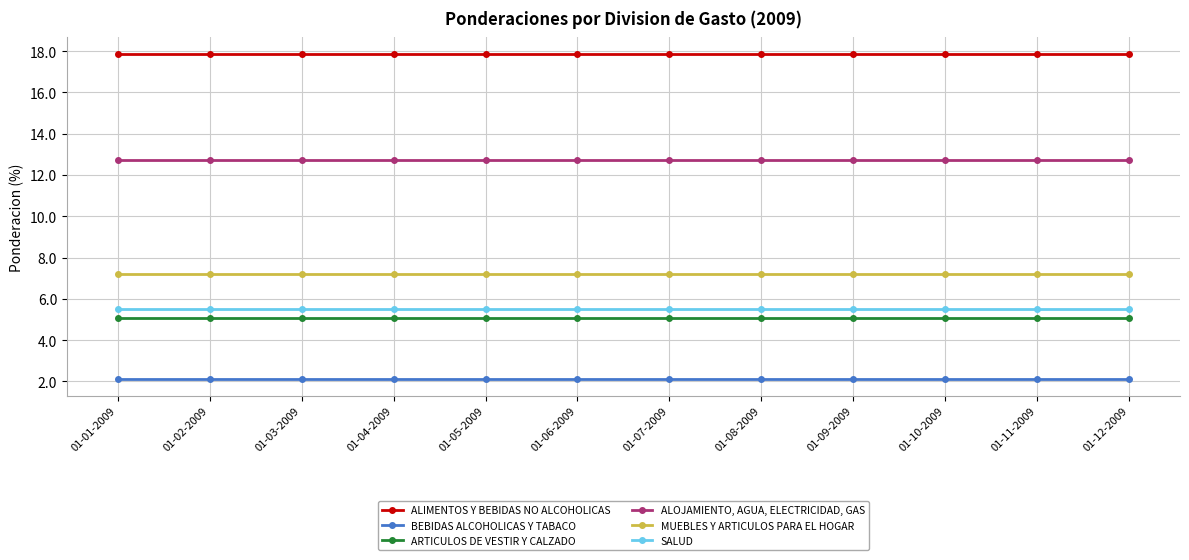

Reading left to right, transcribe all the data shown in this chart.

ALIMENTOS Y BEBIDAS NO ALCOHOLICAS: 01-01-2009=17.9	01-02-2009=17.9	01-03-2009=17.9	01-04-2009=17.9	01-05-2009=17.9	01-06-2009=17.9	01-07-2009=17.9	01-08-2009=17.9	01-09-2009=17.9	01-10-2009=17.9	01-11-2009=17.9	01-12-2009=17.9
BEBIDAS ALCOHOLICAS Y TABACO: 01-01-2009=2.1	01-02-2009=2.1	01-03-2009=2.1	01-04-2009=2.1	01-05-2009=2.1	01-06-2009=2.1	01-07-2009=2.1	01-08-2009=2.1	01-09-2009=2.1	01-10-2009=2.1	01-11-2009=2.1	01-12-2009=2.1
ARTICULOS DE VESTIR Y CALZADO: 01-01-2009=5.1	01-02-2009=5.1	01-03-2009=5.1	01-04-2009=5.1	01-05-2009=5.1	01-06-2009=5.1	01-07-2009=5.1	01-08-2009=5.1	01-09-2009=5.1	01-10-2009=5.1	01-11-2009=5.1	01-12-2009=5.1
ALOJAMIENTO, AGUA, ELECTRICIDAD, GAS: 01-01-2009=12.7	01-02-2009=12.7	01-03-2009=12.7	01-04-2009=12.7	01-05-2009=12.7	01-06-2009=12.7	01-07-2009=12.7	01-08-2009=12.7	01-09-2009=12.7	01-10-2009=12.7	01-11-2009=12.7	01-12-2009=12.7
MUEBLES Y ARTICULOS PARA EL HOGAR: 01-01-2009=7.2	01-02-2009=7.2	01-03-2009=7.2	01-04-2009=7.2	01-05-2009=7.2	01-06-2009=7.2	01-07-2009=7.2	01-08-2009=7.2	01-09-2009=7.2	01-10-2009=7.2	01-11-2009=7.2	01-12-2009=7.2
SALUD: 01-01-2009=5.5	01-02-2009=5.5	01-03-2009=5.5	01-04-2009=5.5	01-05-2009=5.5	01-06-2009=5.5	01-07-2009=5.5	01-08-2009=5.5	01-09-2009=5.5	01-10-2009=5.5	01-11-2009=5.5	01-12-2009=5.5